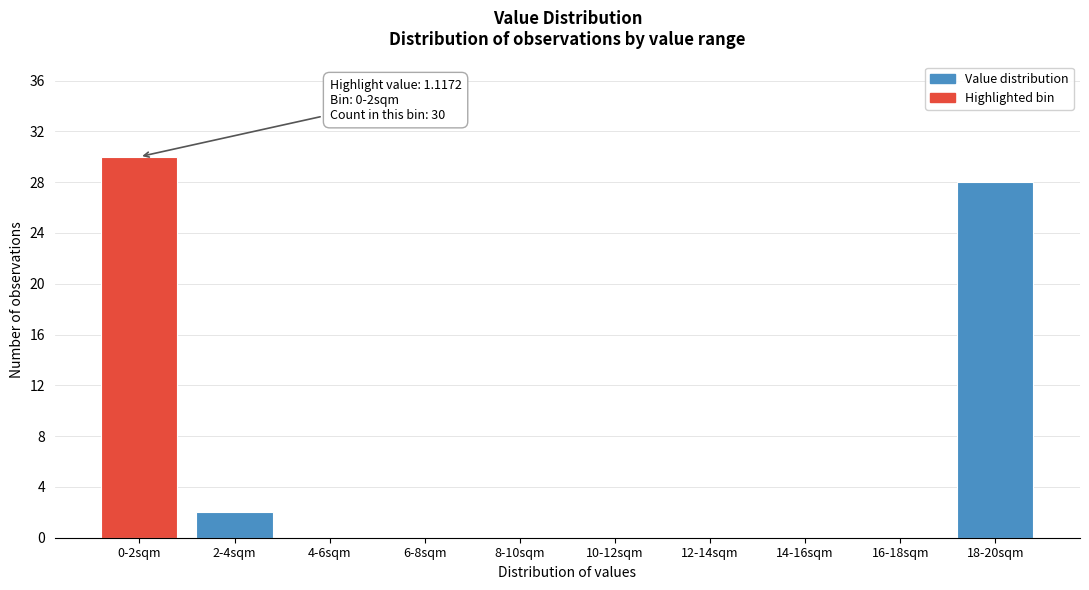

Reading left to right, extract all data points from this chart.

0-2sqm=30	2-4sqm=2	4-6sqm=0	6-8sqm=0	8-10sqm=0	10-12sqm=0	12-14sqm=0	14-16sqm=0	16-18sqm=0	18-20sqm=28